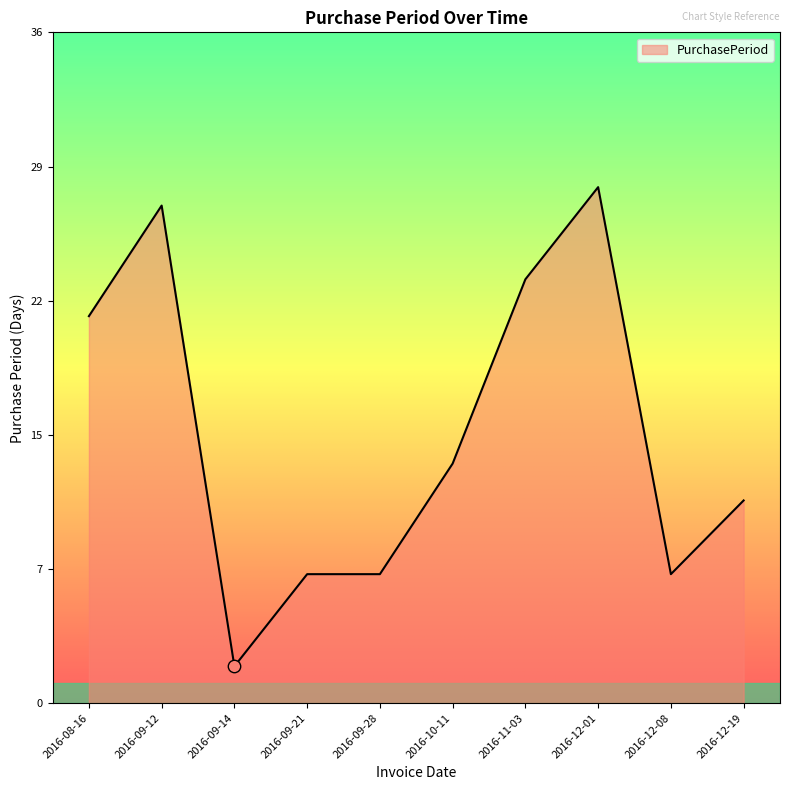

Does the chart have visible grid lines?

No